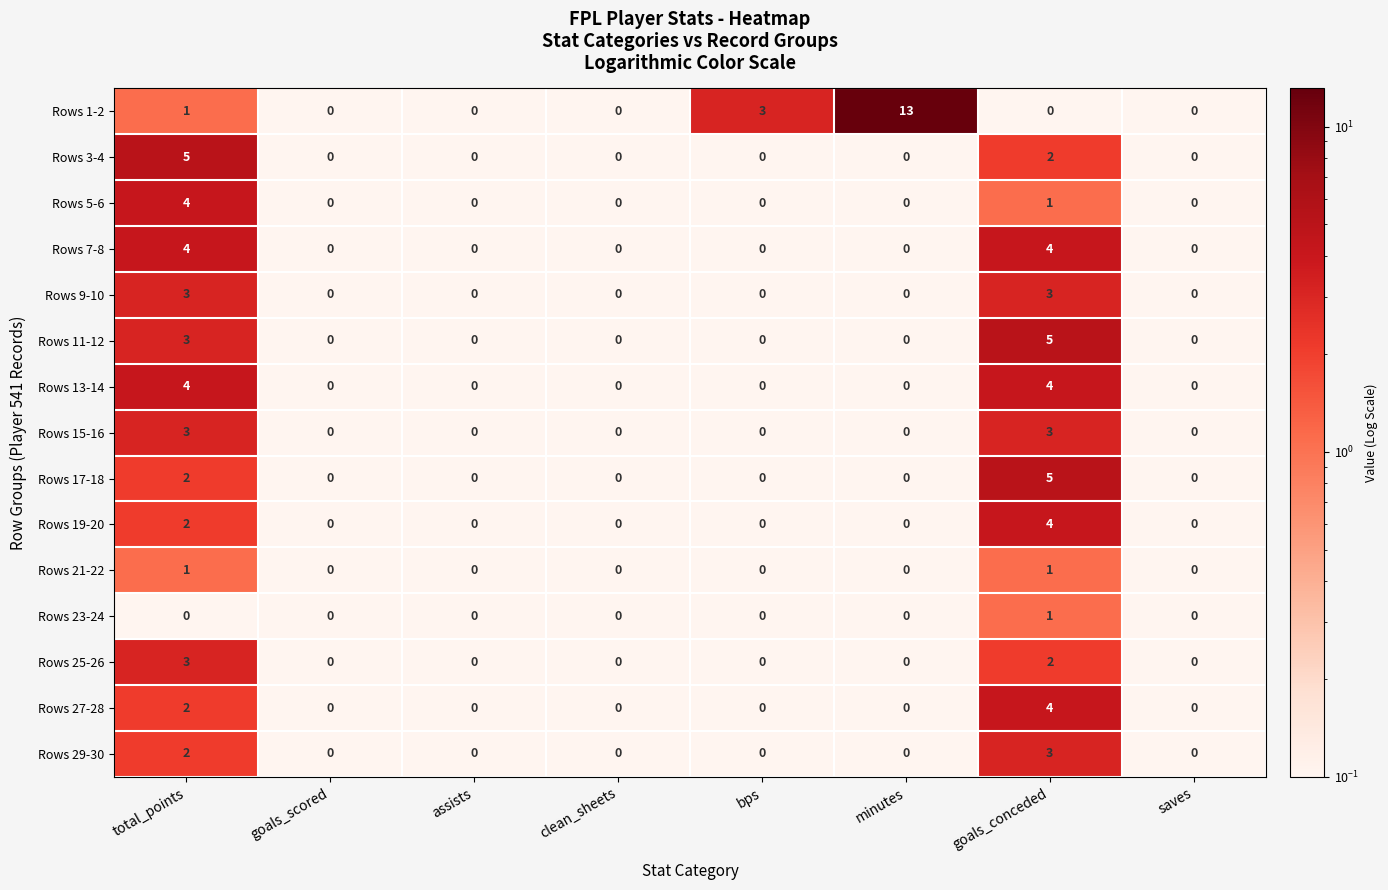

What is the greatest value displayed?

13